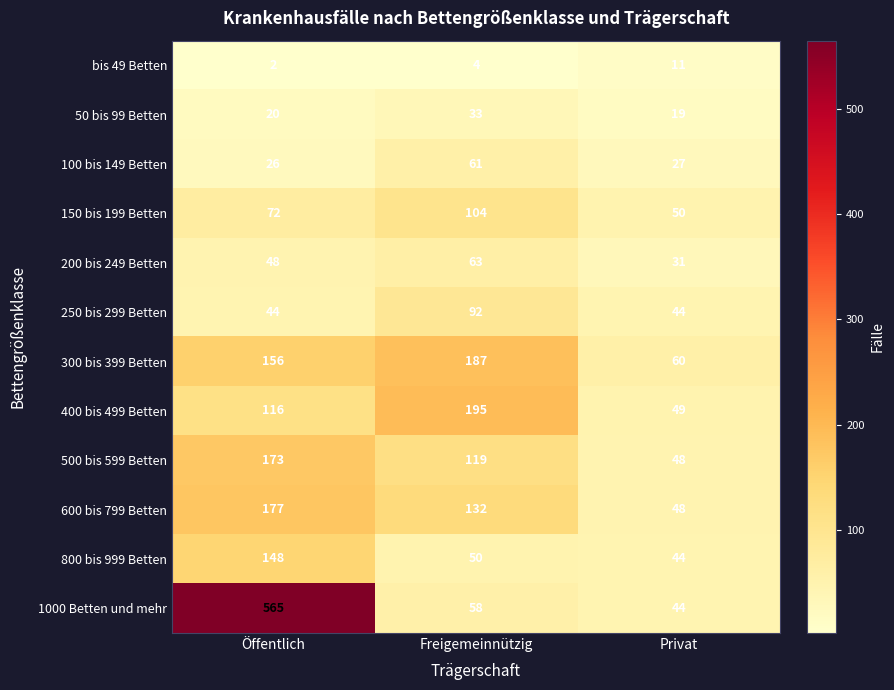

What is the average value of the 500 bis 599 Betten series?

113